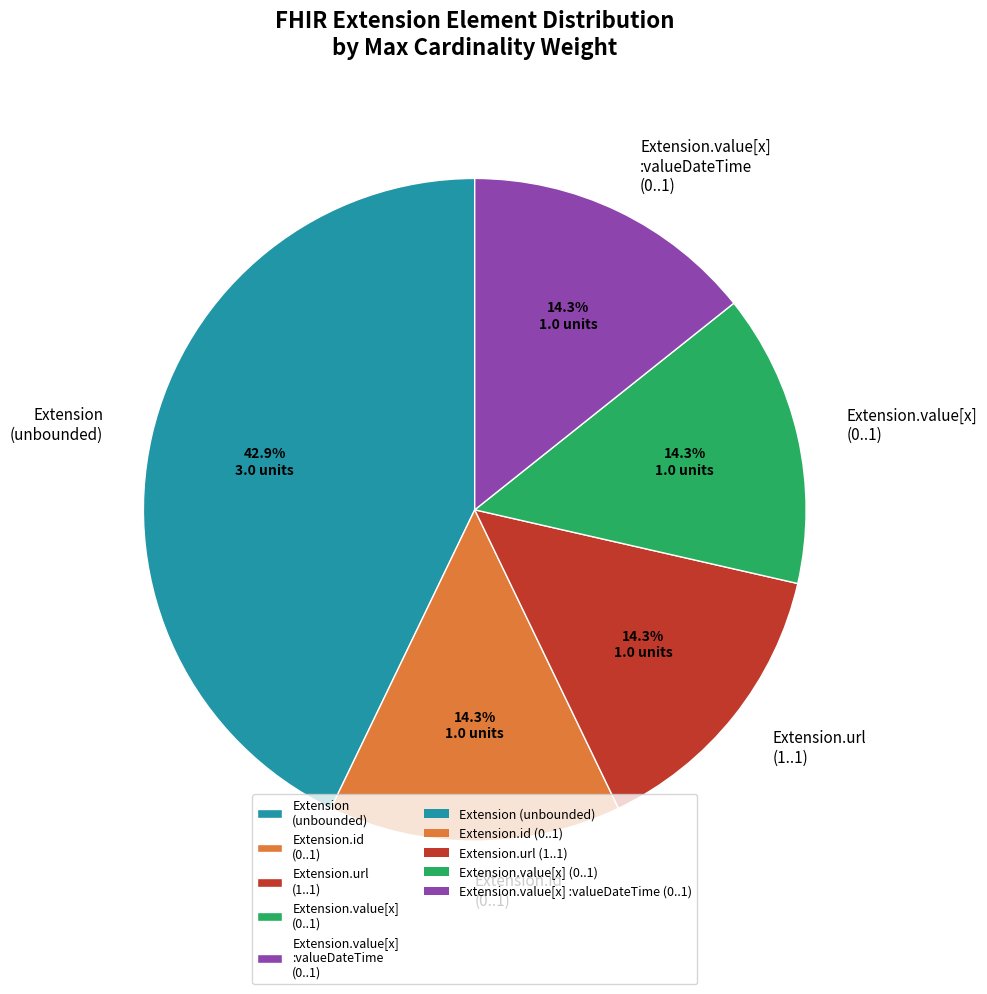

Is there any slice that represents more than half of the pie?

No